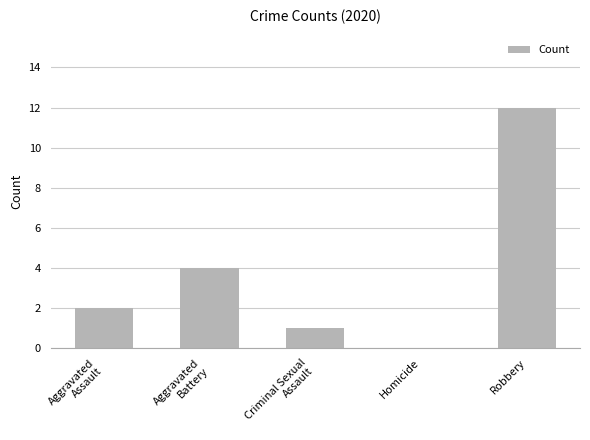

At which category does the chart reach its peak across all series?

Robbery